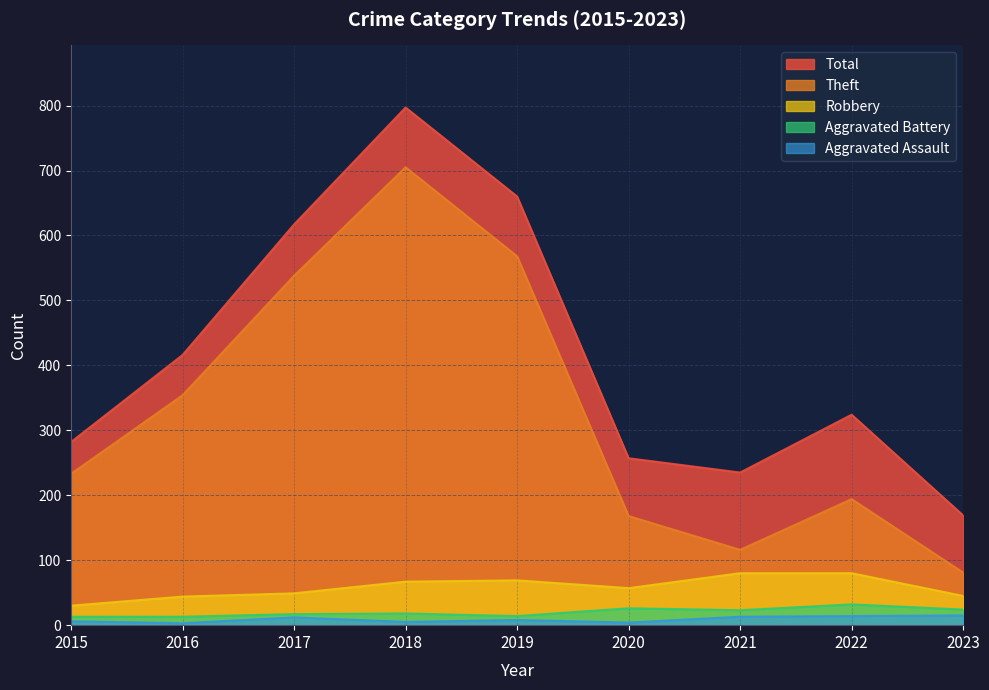

What is the spread (max minus min) of values at 2018?

792